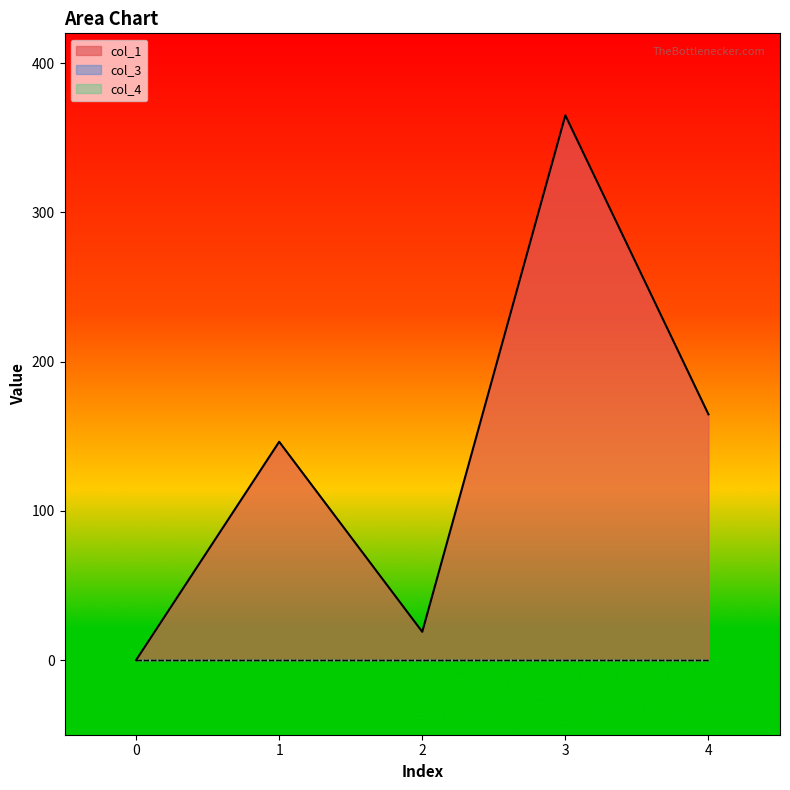

What is the greatest value displayed?

365.1